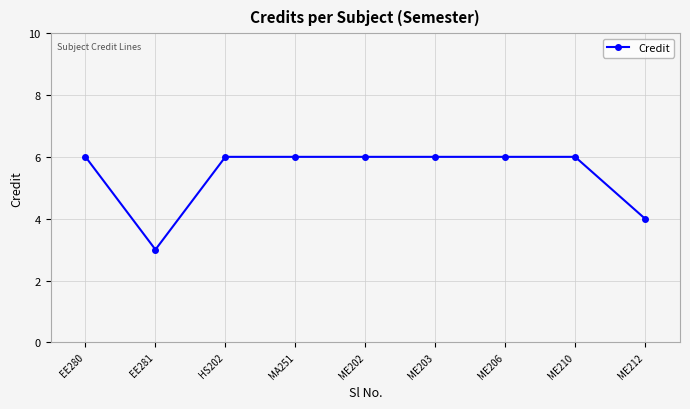

How many lines are shown in the chart?

1